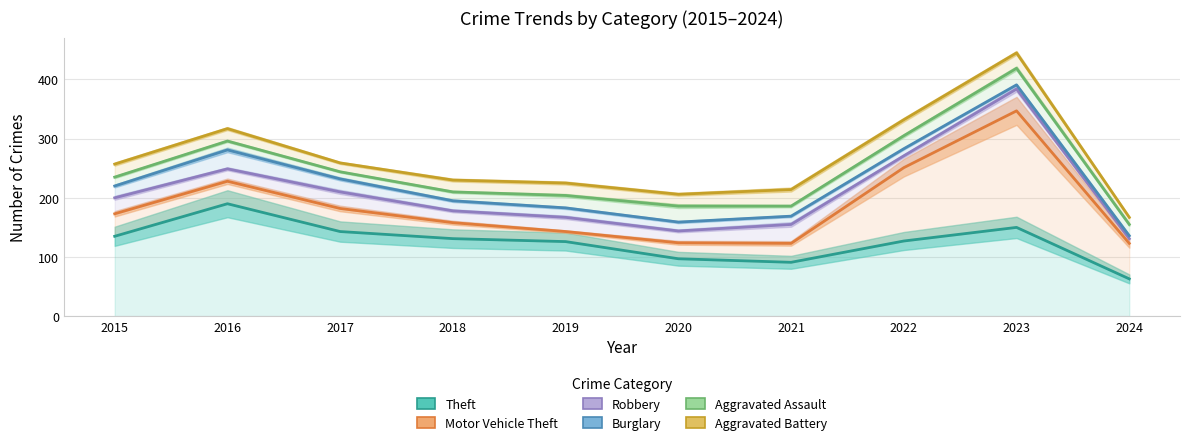

The value of Robbery at 2022 is 458. True or false?

False